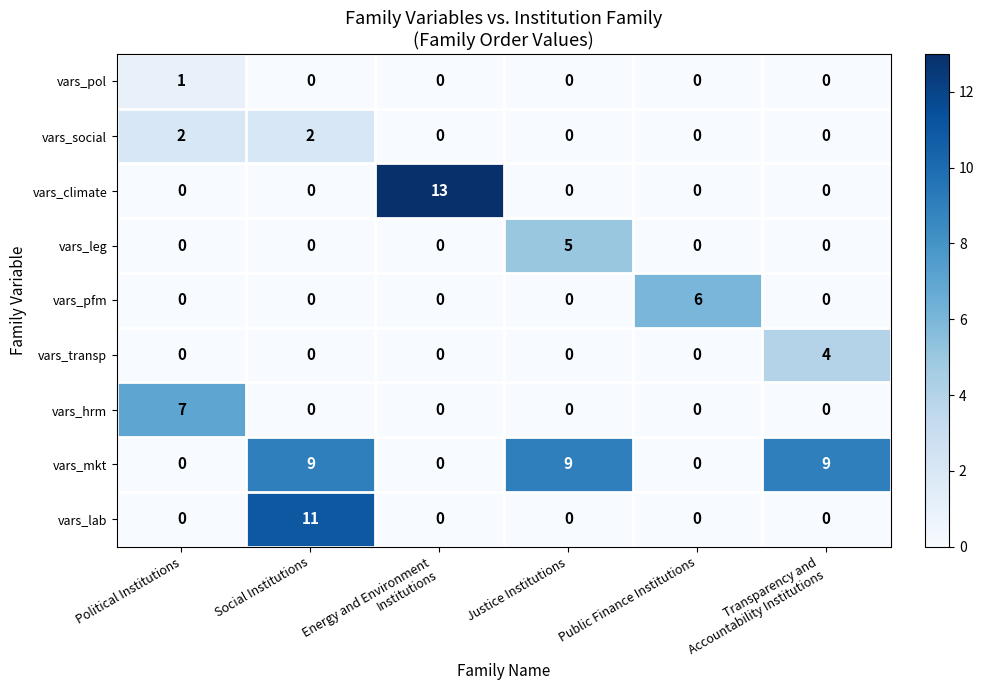

The vars_mkt series shows 9 at Justice Institutions. True or false?

True